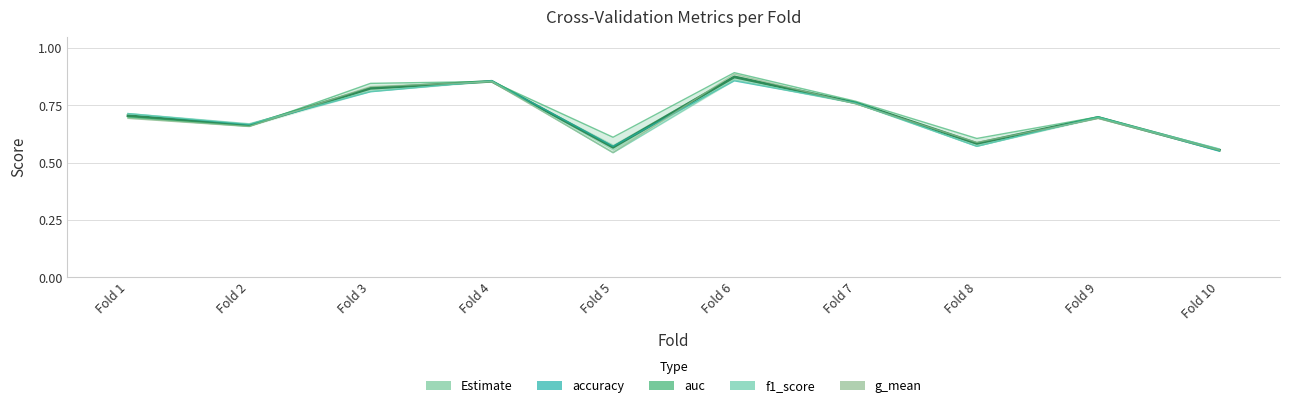

What is the value of the g_mean point at the 6th from the left?

0.9